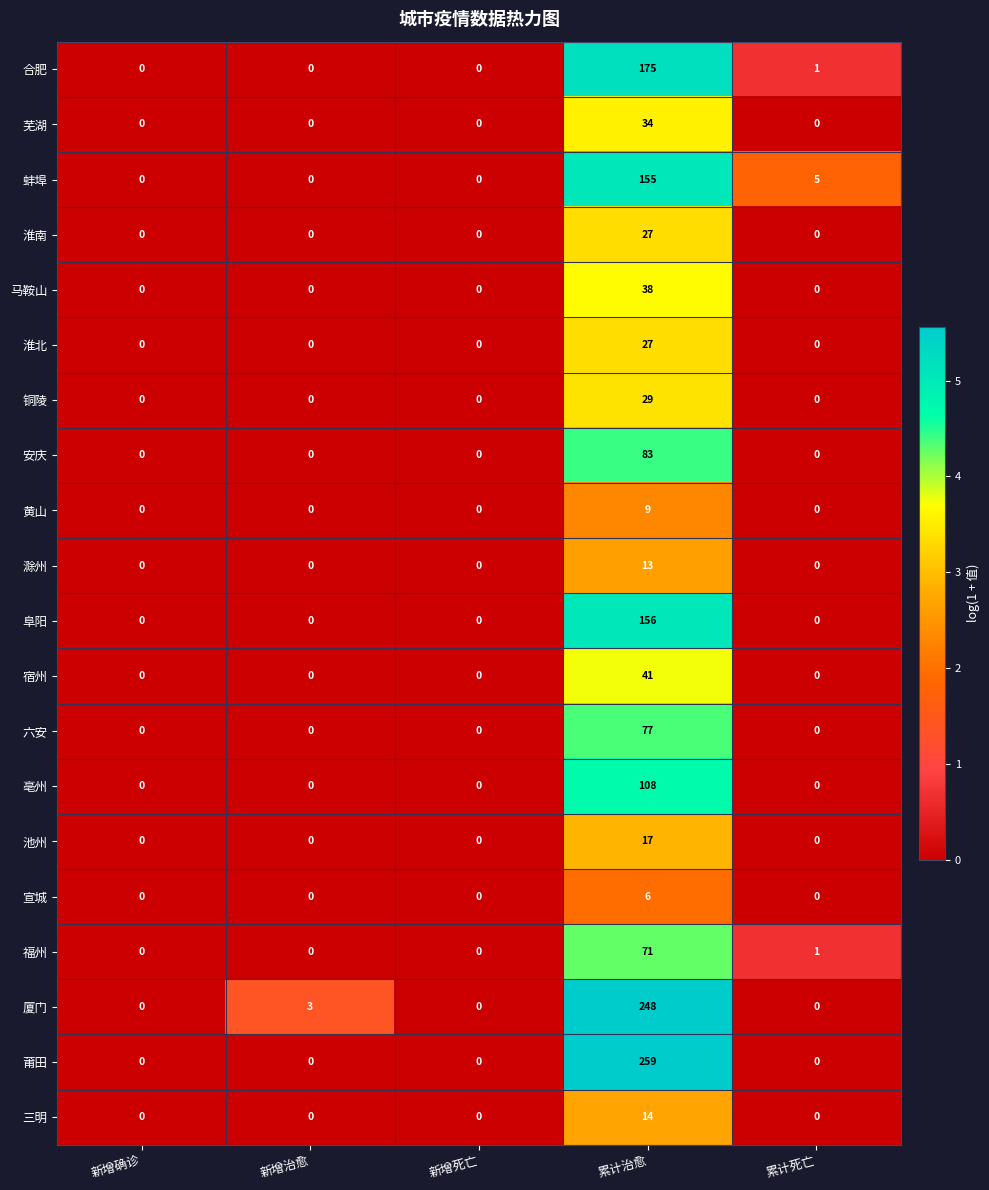

Where is 厦门 nearest to the value 124?

新增治愈